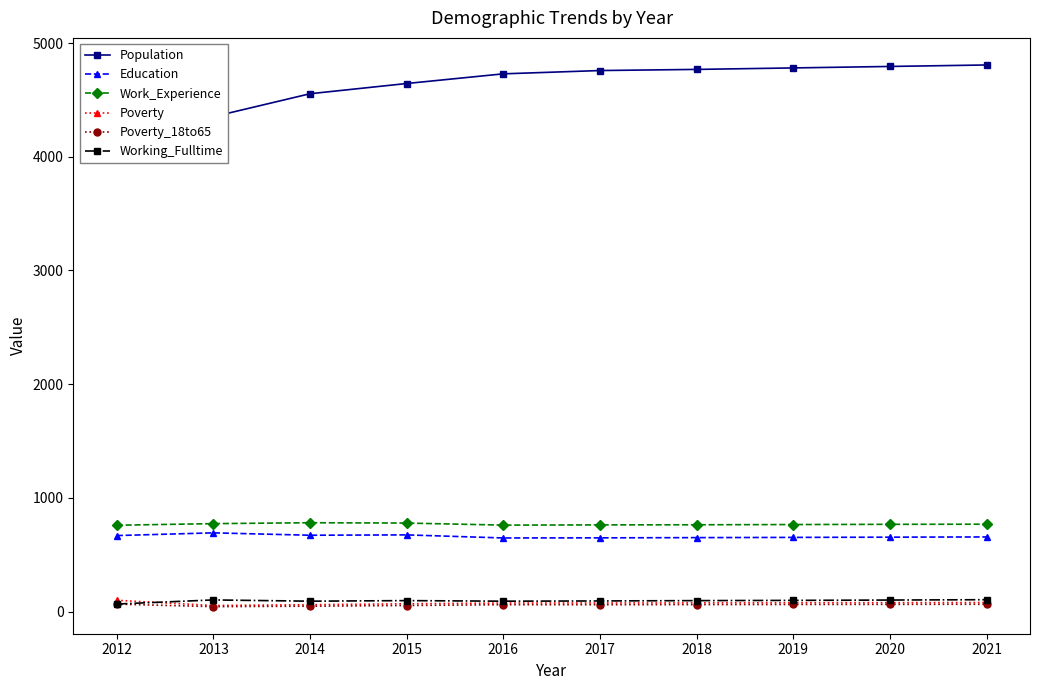

At how many categories does at least one series exceed 589?

10